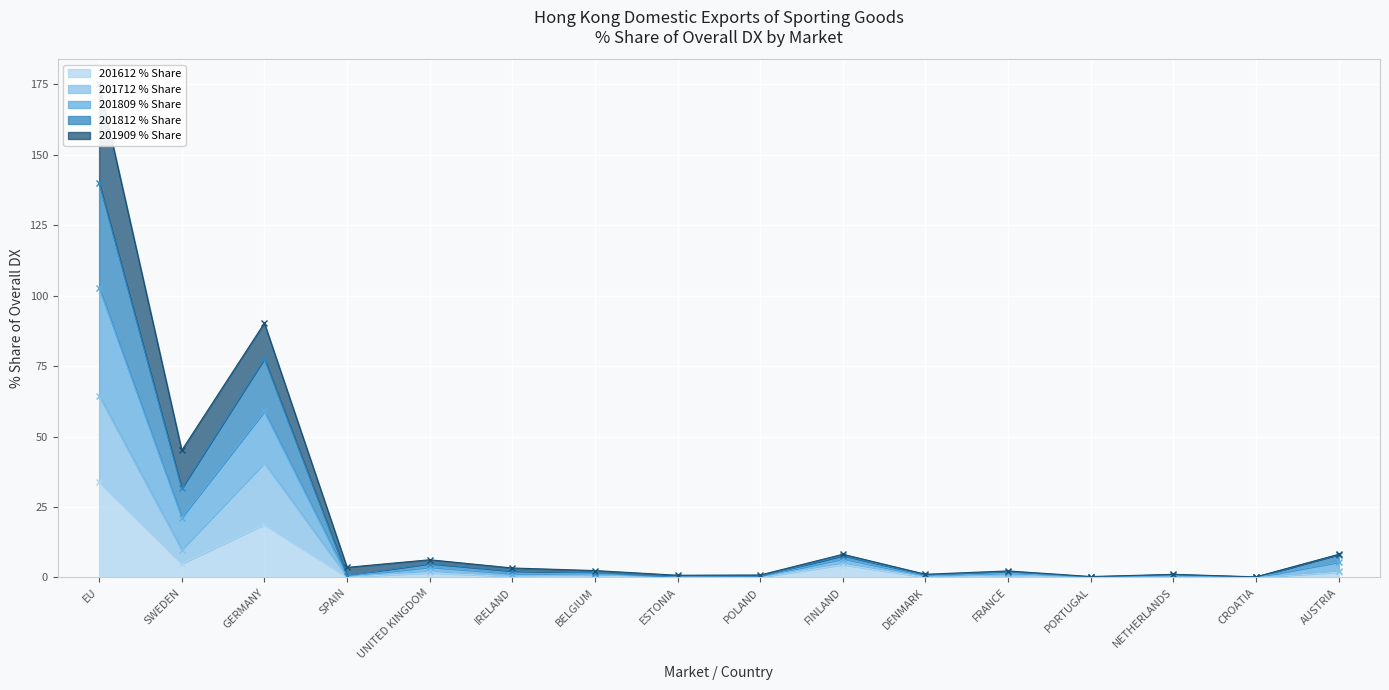

What is the sum of all 201812 % Share values?

279.2